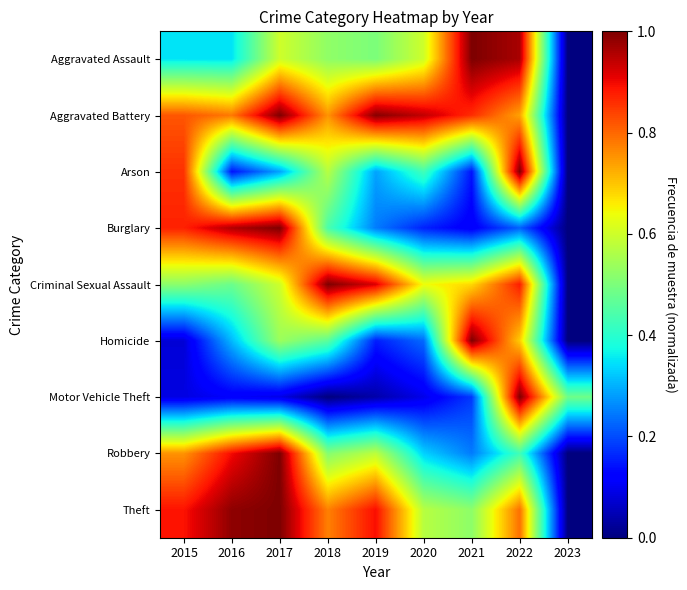

What is the maximum value shown in the chart?

1.0